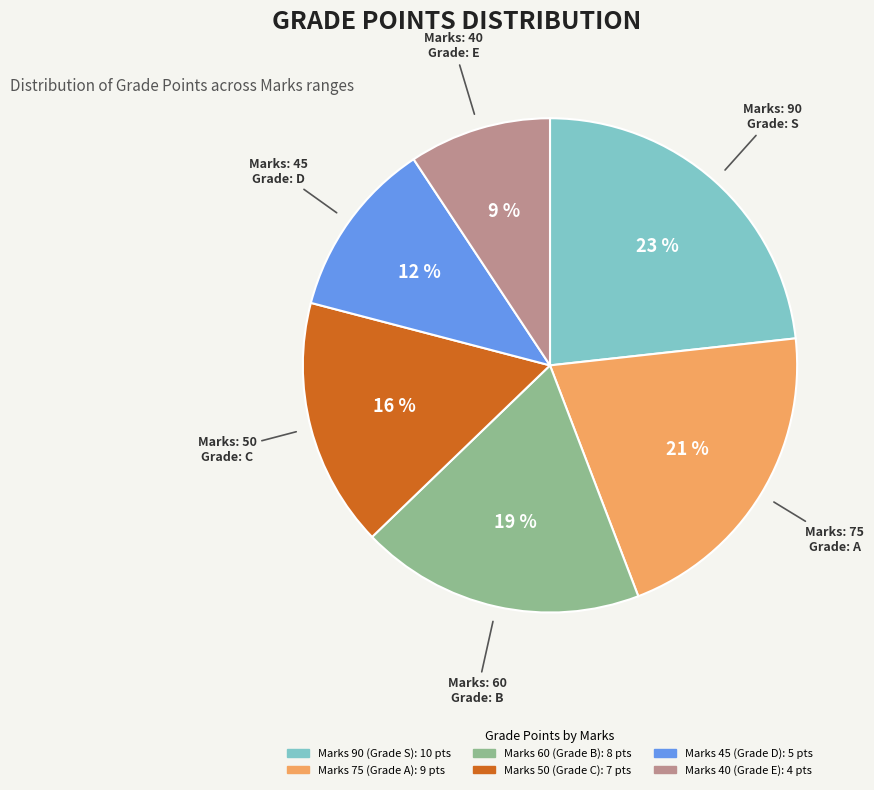

Is there a majority slice in this chart?

No